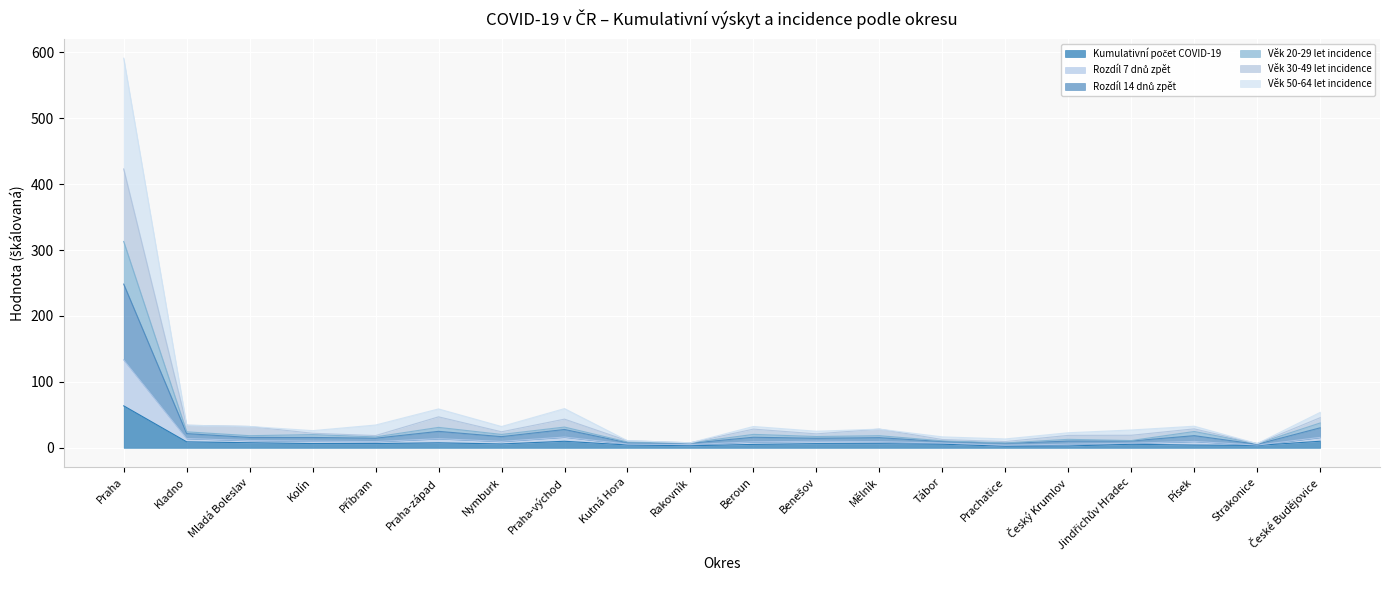

At which category is the sum across all series the highest?

Praha